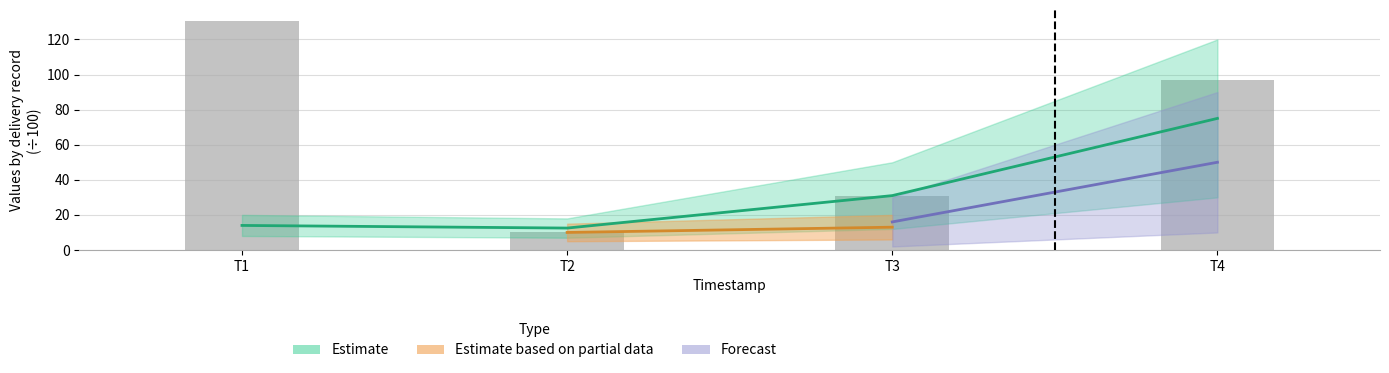

The chart shows a value of 30.8 at T3. True or false?

True